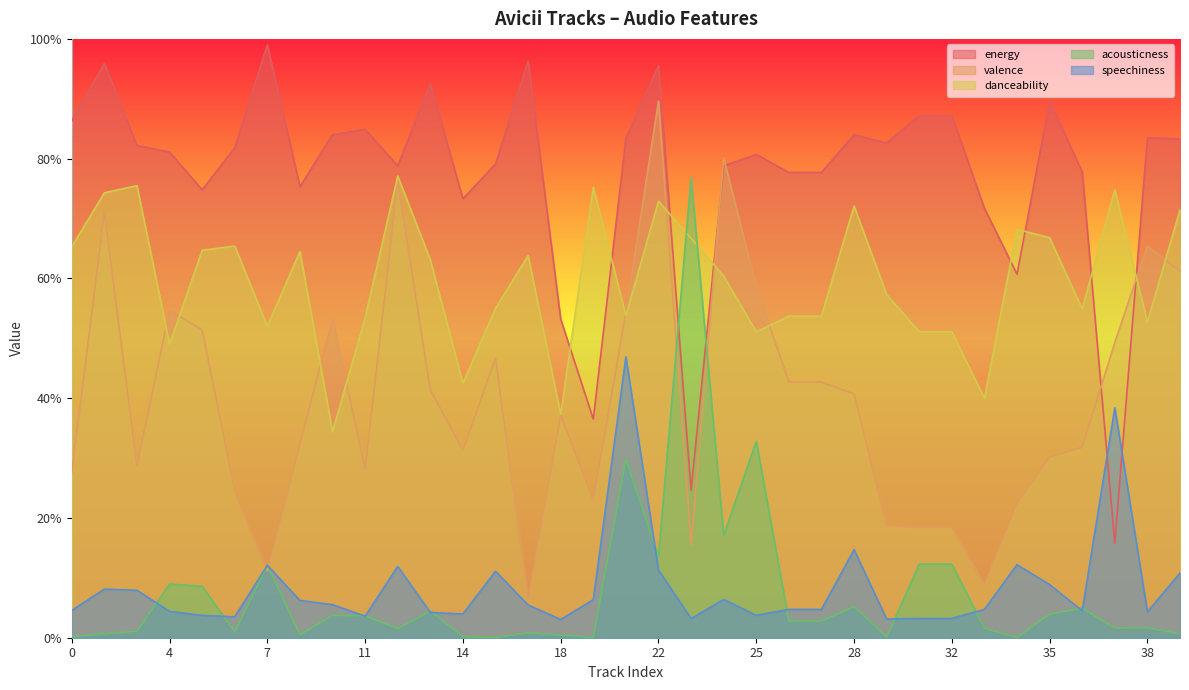

What is the value of the valence point at the 11th from the left?

0.8